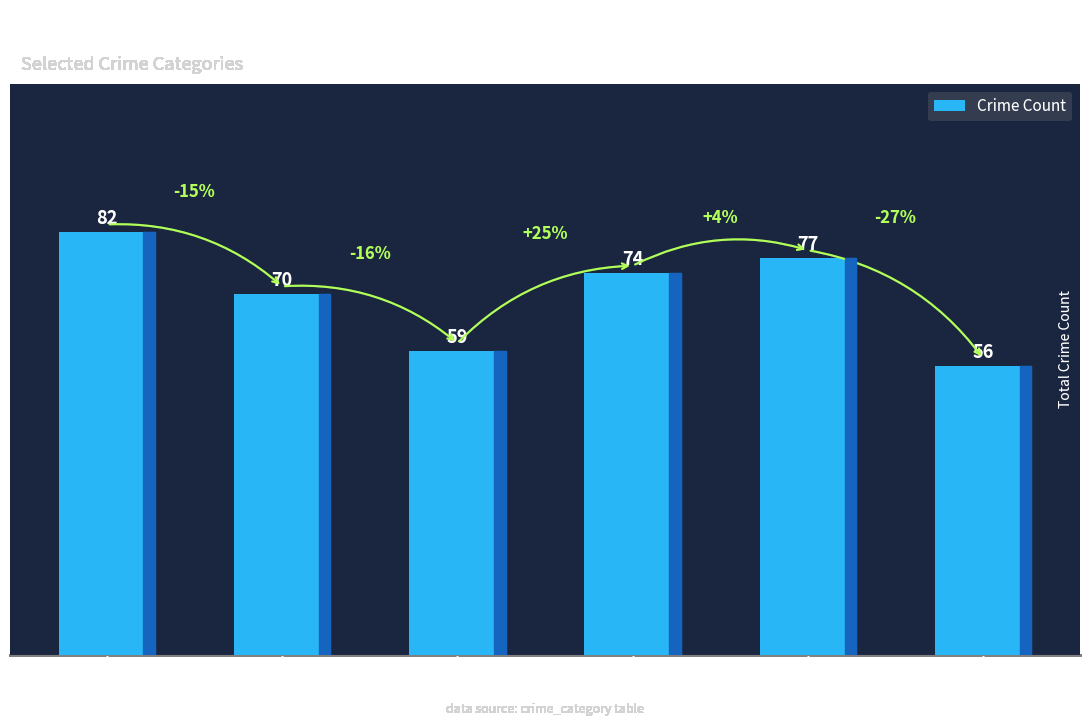

List the labels in order of value, smallest first.

2020, 2017, 2016, 2018, 2019, 2015